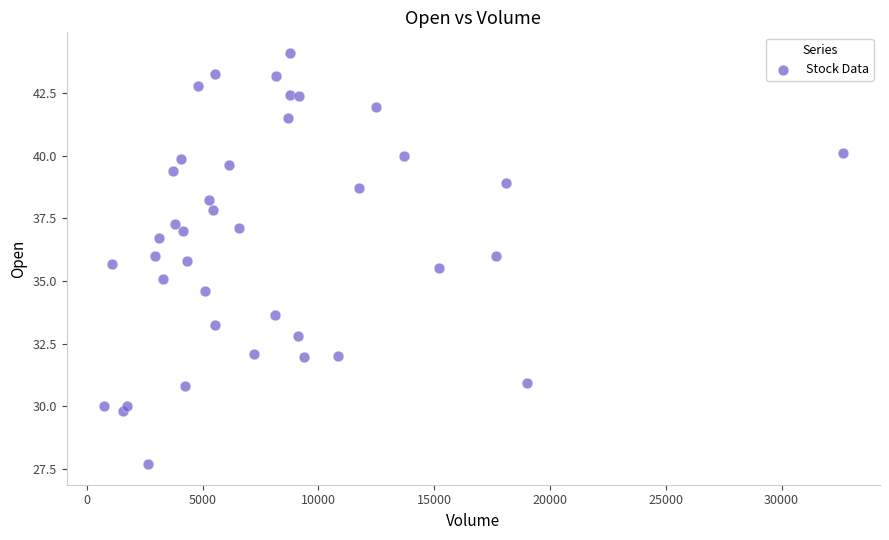

What is the range of X values (max minus min)?

31921.0